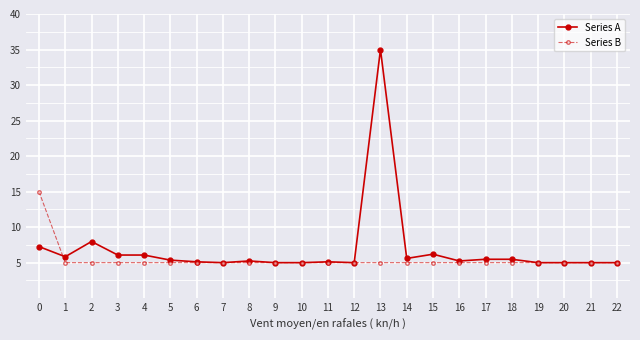

List the series in order of their peak value, highest first.

Series A, Series B